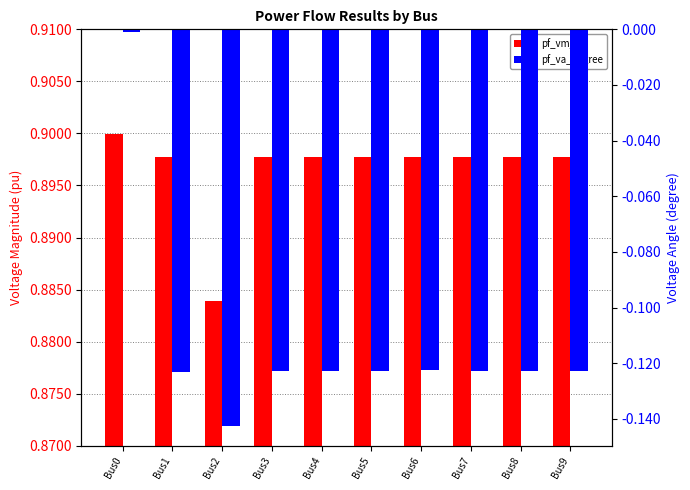

Reading left to right, extract all data points from this chart.

pf_vm_pu: Bus0=0.9	Bus1=0.9	Bus2=0.9	Bus3=0.9	Bus4=0.9	Bus5=0.9	Bus6=0.9	Bus7=0.9	Bus8=0.9	Bus9=0.9
pf_va_degree: Bus0=-0.0	Bus1=-0.1	Bus2=-0.1	Bus3=-0.1	Bus4=-0.1	Bus5=-0.1	Bus6=-0.1	Bus7=-0.1	Bus8=-0.1	Bus9=-0.1